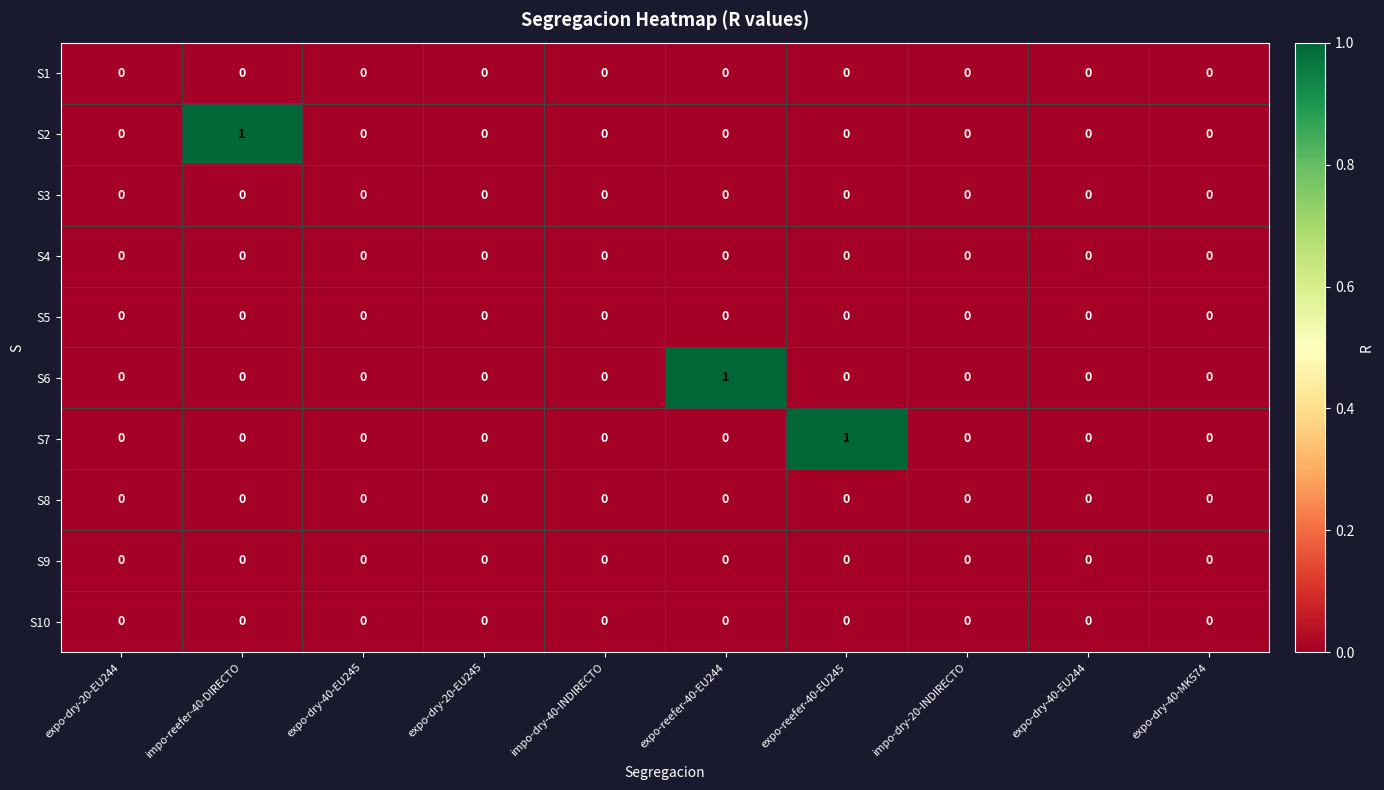

Between expo-reefer-40-EU244 and expo-dry-40-MK574, which series saw the biggest shift?

S6